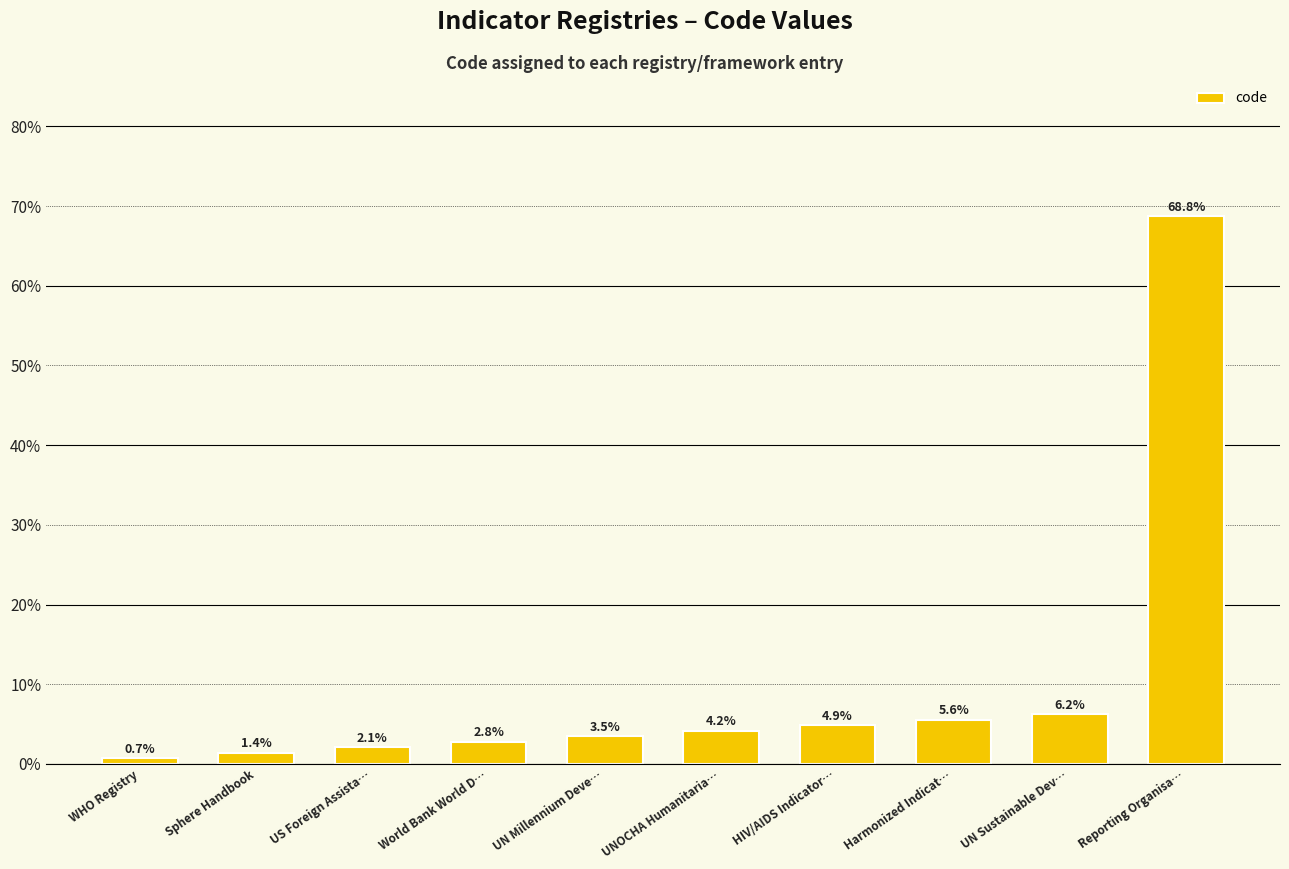

What is the difference between the maximum and second lowest values?

67.4